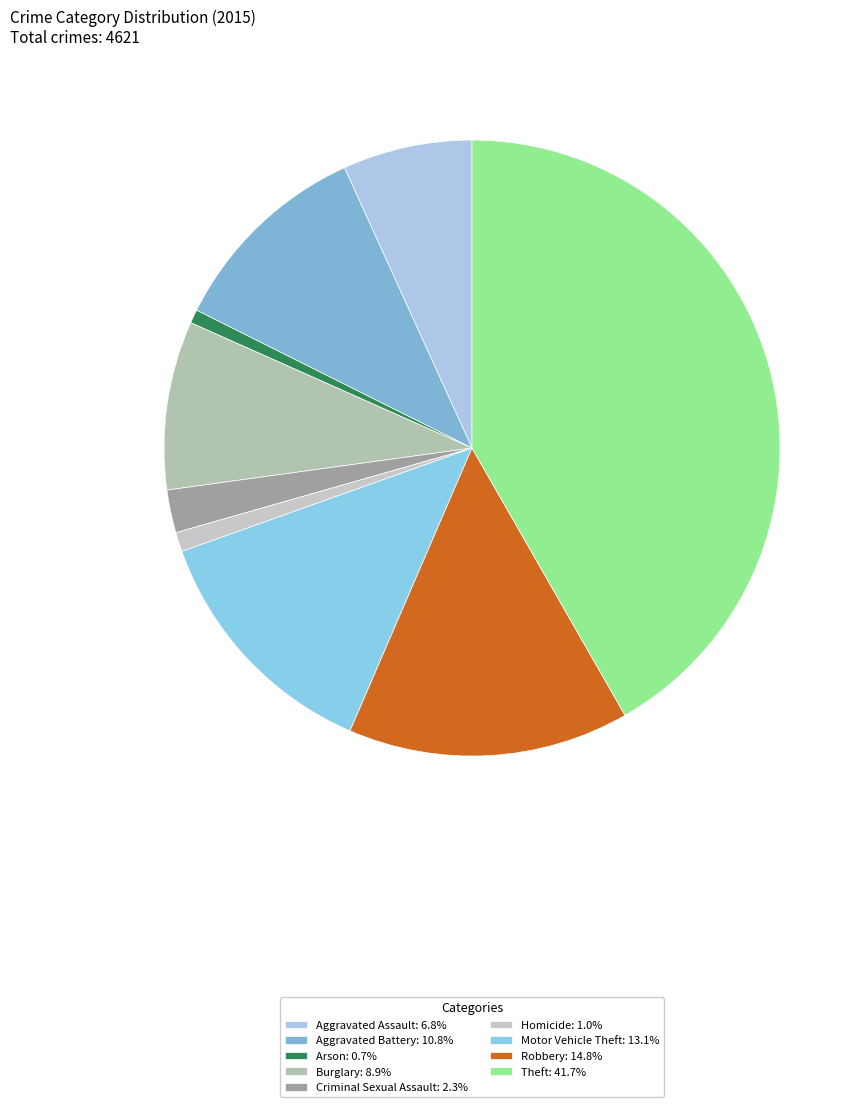

Is there a majority slice in this chart?

No